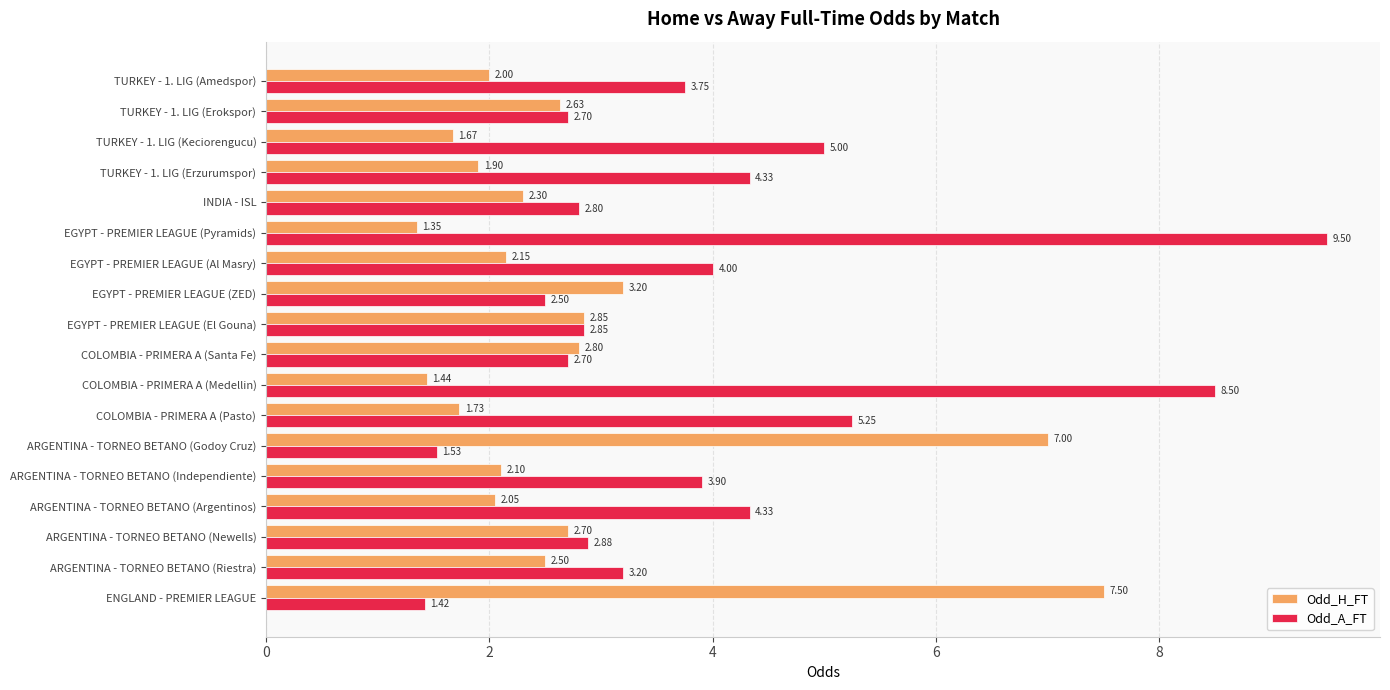

At which category is the sum across all series the highest?

EGYPT - PREMIER LEAGUE (Pyramids)